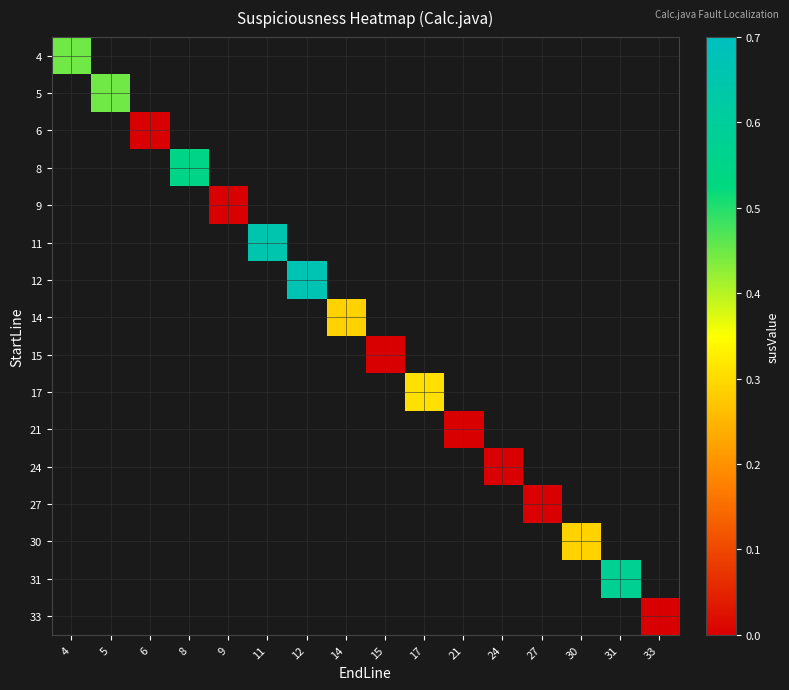

How many categories are shown in the chart?

16